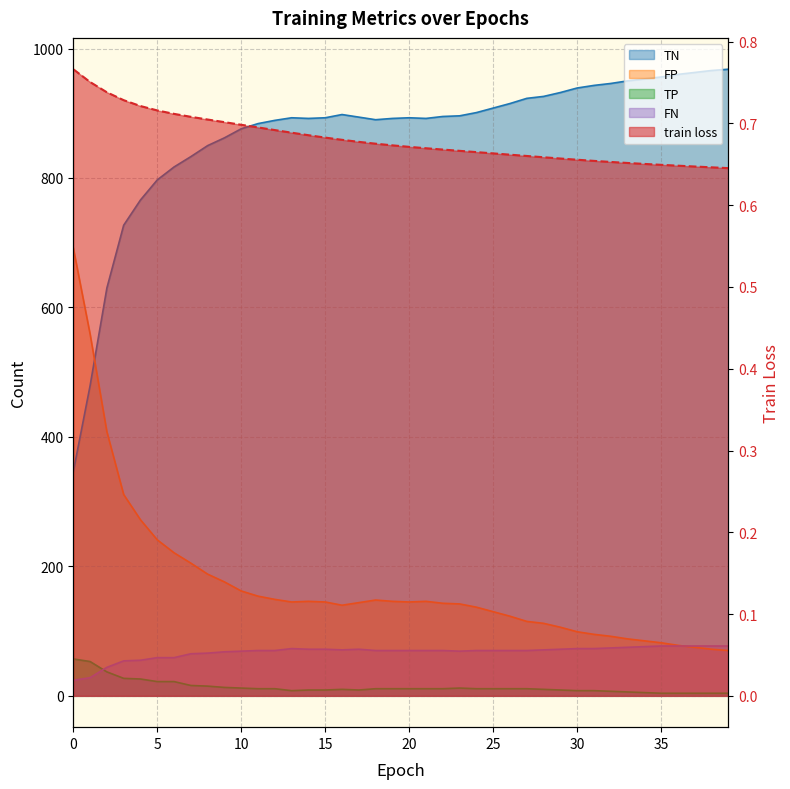

What is the sum of the train loss values at 12 and 23?

1.4